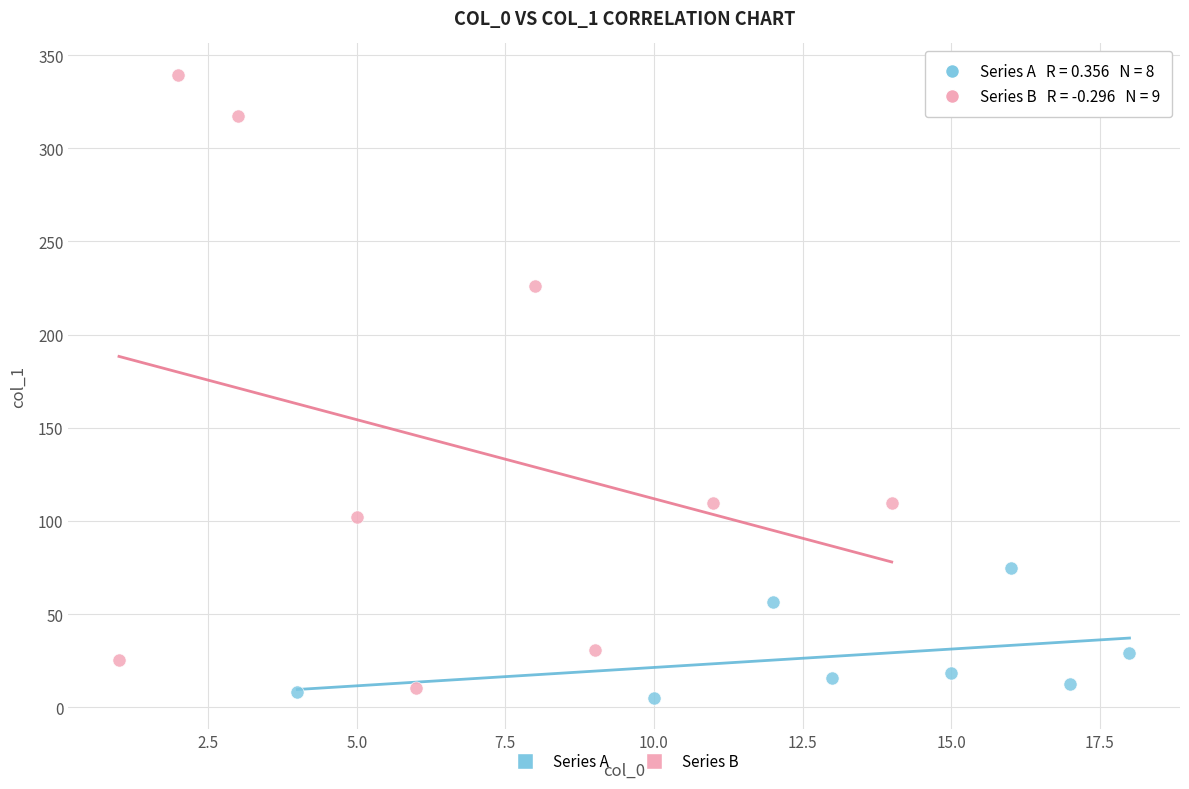

Which series reaches the maximum Y coordinate?

Series B